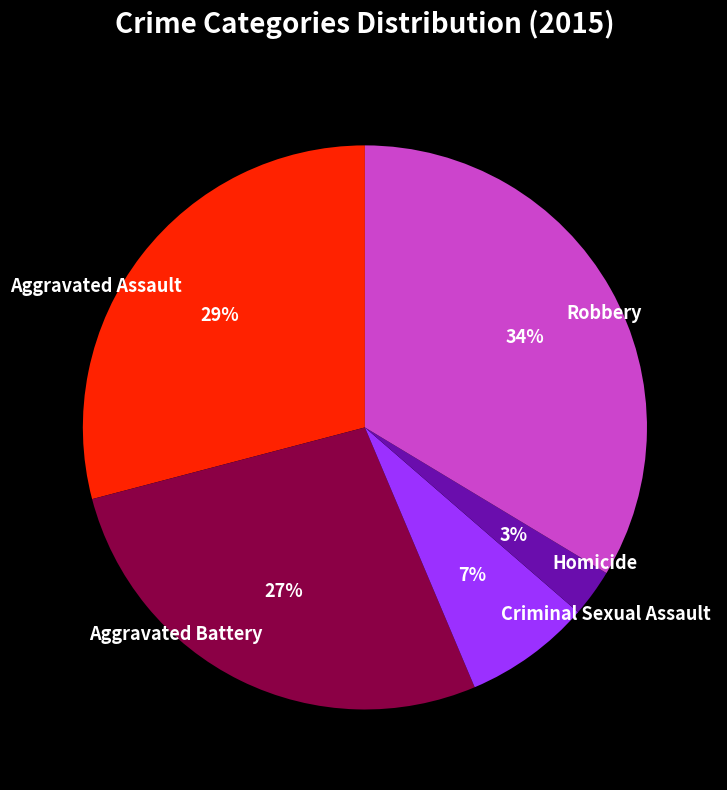

How many segments does this pie chart have?

5